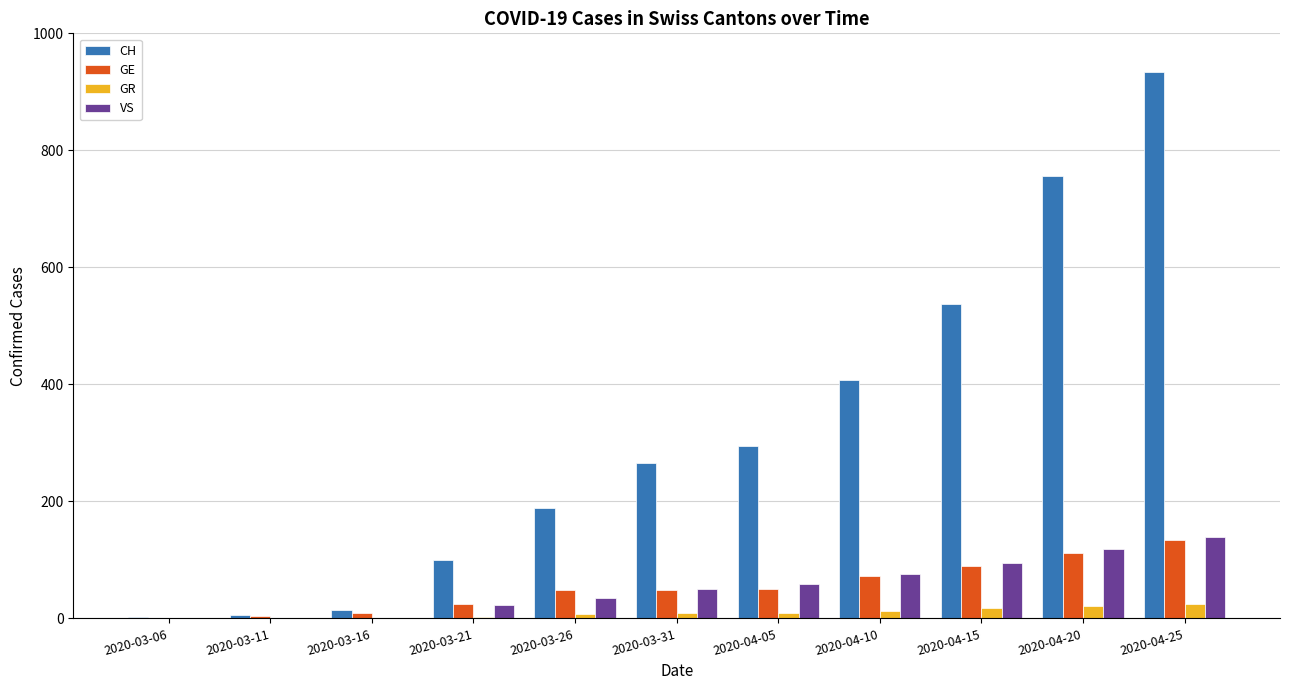

Between 2020-03-26 and 2020-04-20, which series saw the biggest shift?

CH